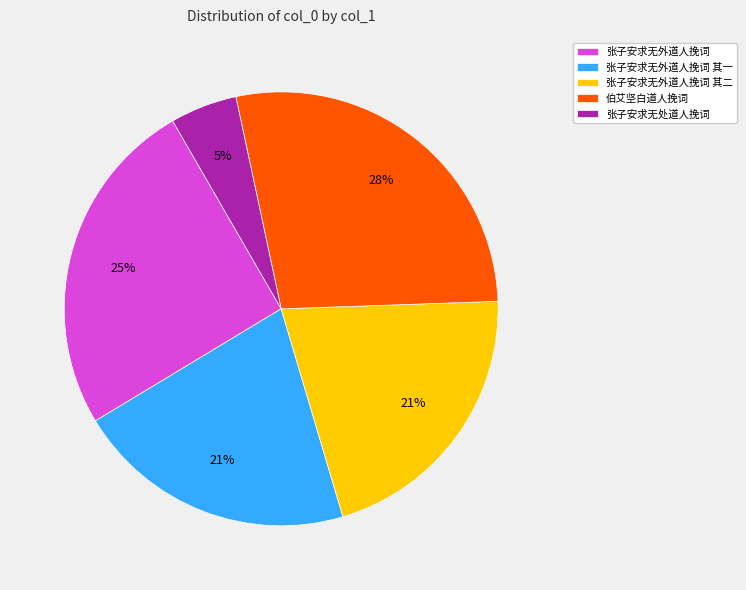

Count the number of slices in the pie.

5